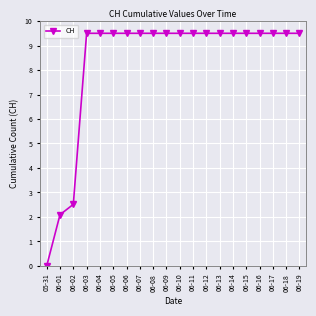

What is the value of the 7th point from the left?

9.5